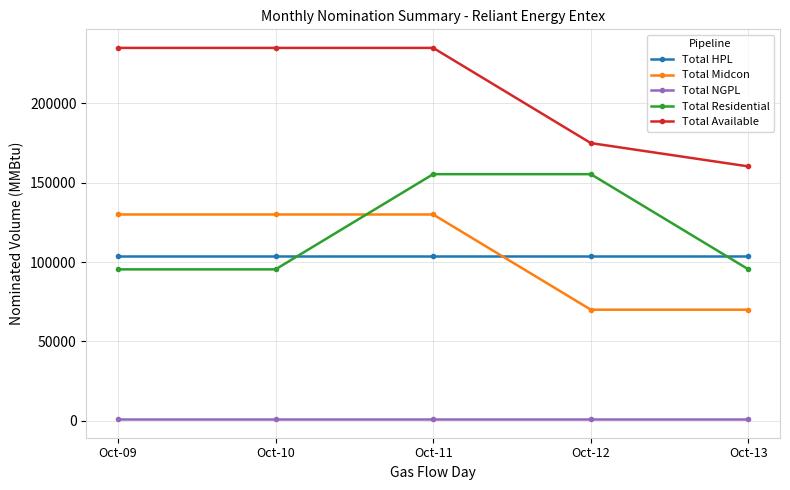

Which series has the widest spread of values?

Total Available